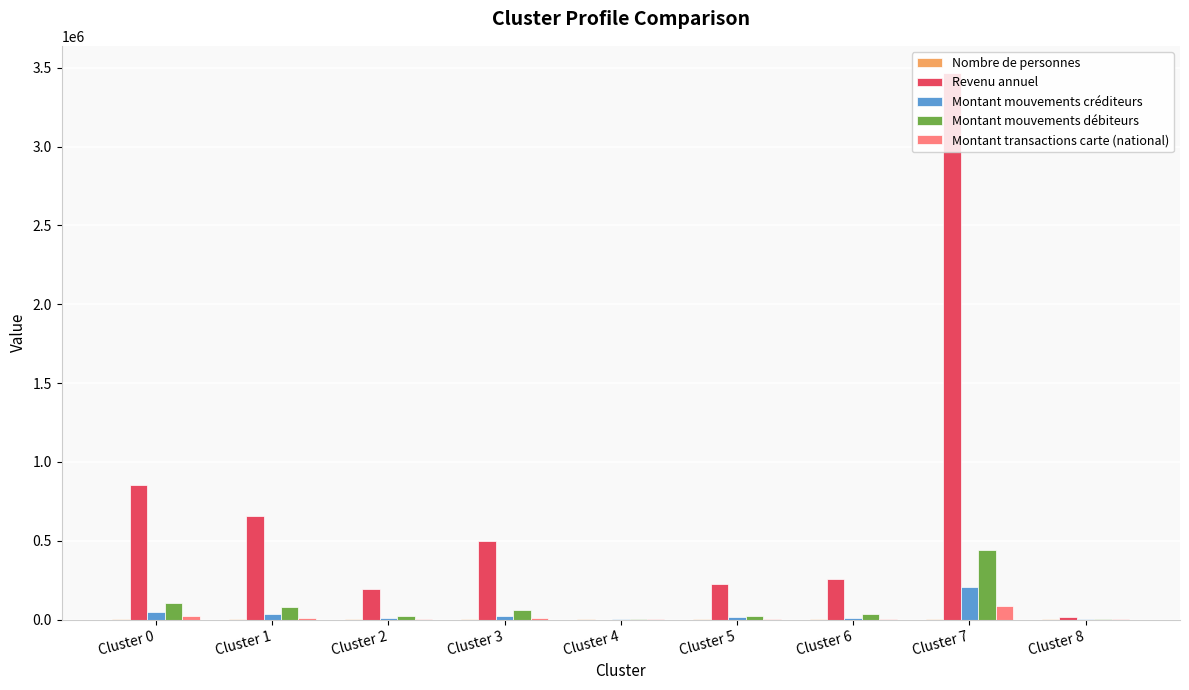

Is the value of Montant transactions carte (national) at Cluster 2 greater than the value of Revenu annuel at Cluster 3?

No